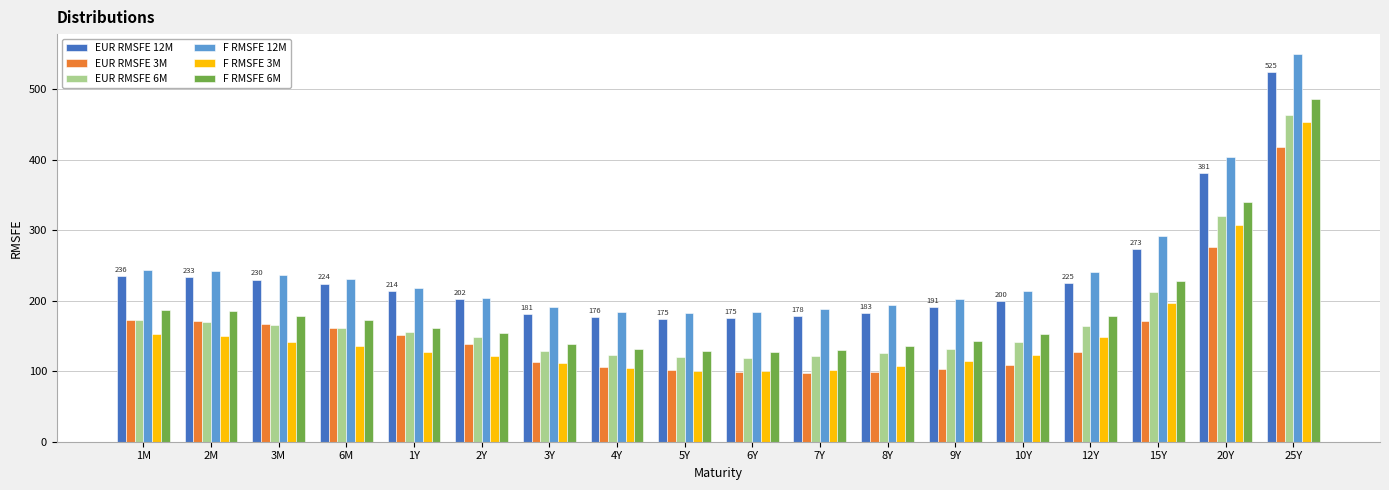

What is the spread (max minus min) of values at 15Y?

120.5